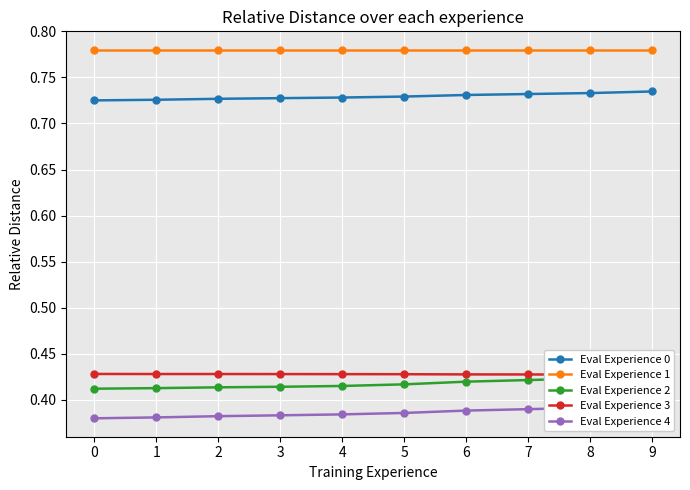

Rank the series at 0 from highest to lowest value.

Eval Experience 1, Eval Experience 0, Eval Experience 3, Eval Experience 2, Eval Experience 4